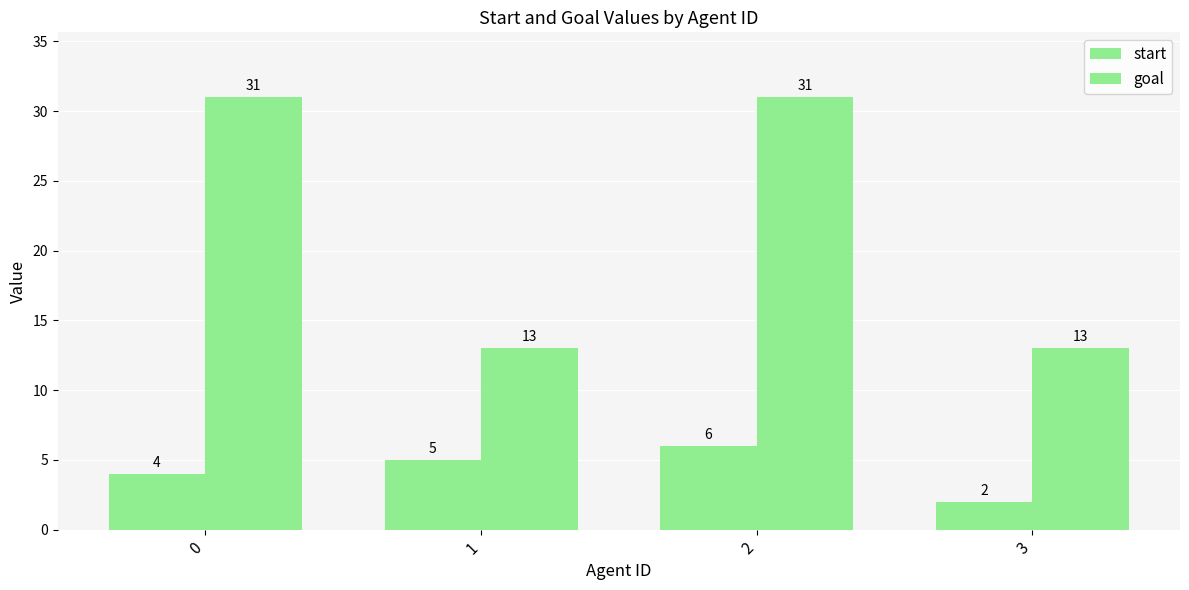

Rank the series by their maximum value, from highest to lowest.

goal, start